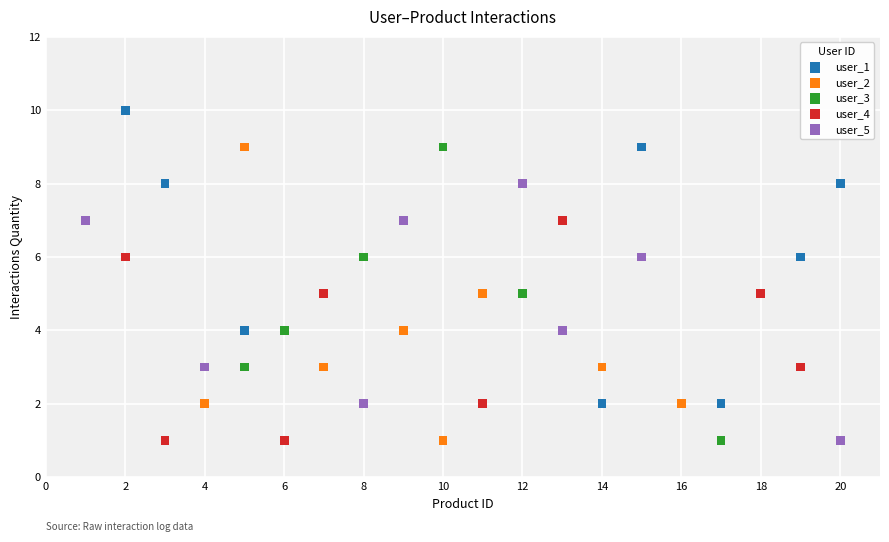

What are all the series names shown in the legend?

user_1, user_2, user_3, user_4, user_5